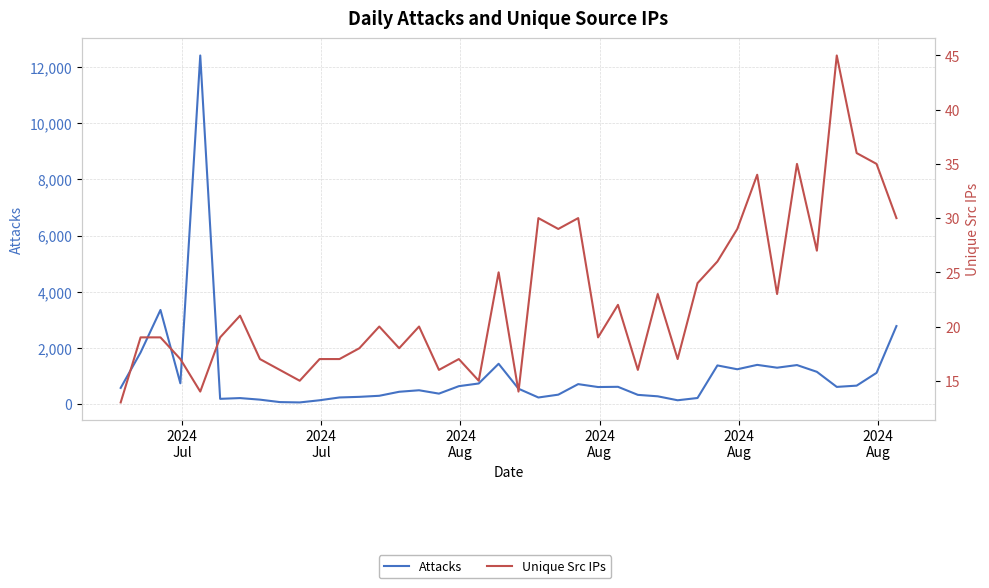

In Unique Src IPs, how many points are higher than both neighbors (excluding endpoints)?

12